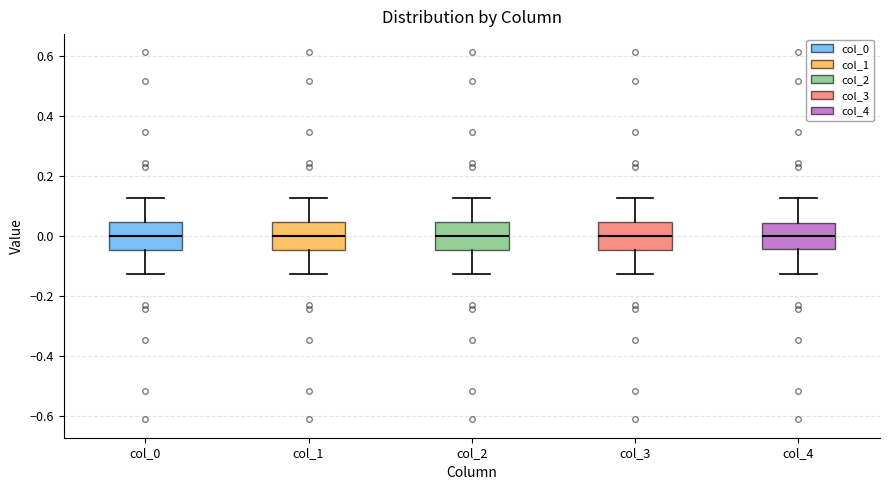

Reading left to right, read every box against the y-axis: the position of its median line, the range the box covers, and the ends of its whiskers. The values are not printed on the chart, so give them approximately, as read against the axis.

col_0: median 0.00, box -0.04 to 0.04, whiskers -0.12 to 0.12
col_1: median 0.00, box -0.04 to 0.04, whiskers -0.12 to 0.12
col_2: median 0.00, box -0.04 to 0.04, whiskers -0.12 to 0.12
col_3: median 0.00, box -0.04 to 0.04, whiskers -0.12 to 0.12
col_4: median 0.00, box -0.04 to 0.04, whiskers -0.12 to 0.12